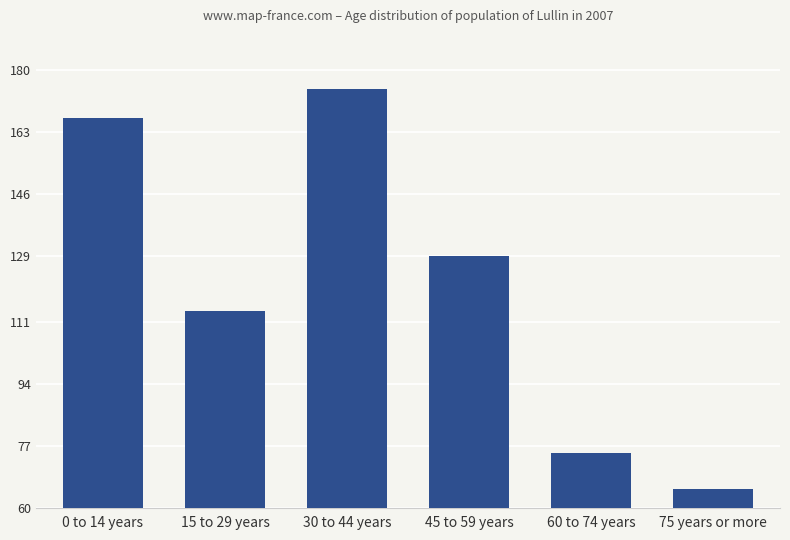

Which has a higher value, 0 to 14 years or 15 to 29 years?

0 to 14 years